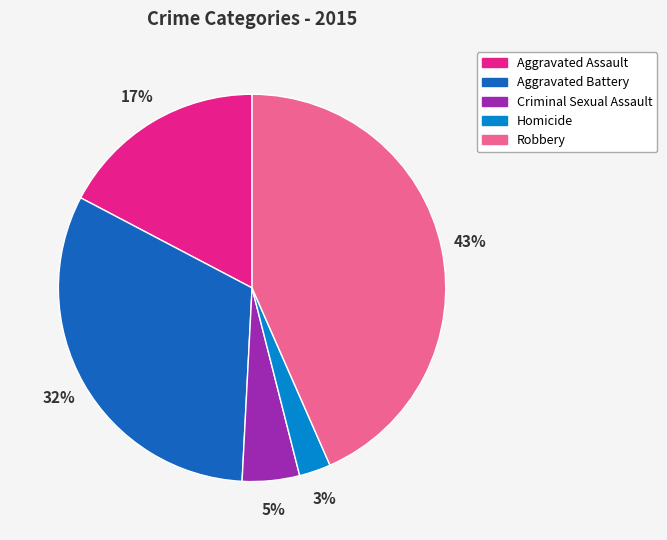

Is it true that Homicide is 3% of the pie?

True